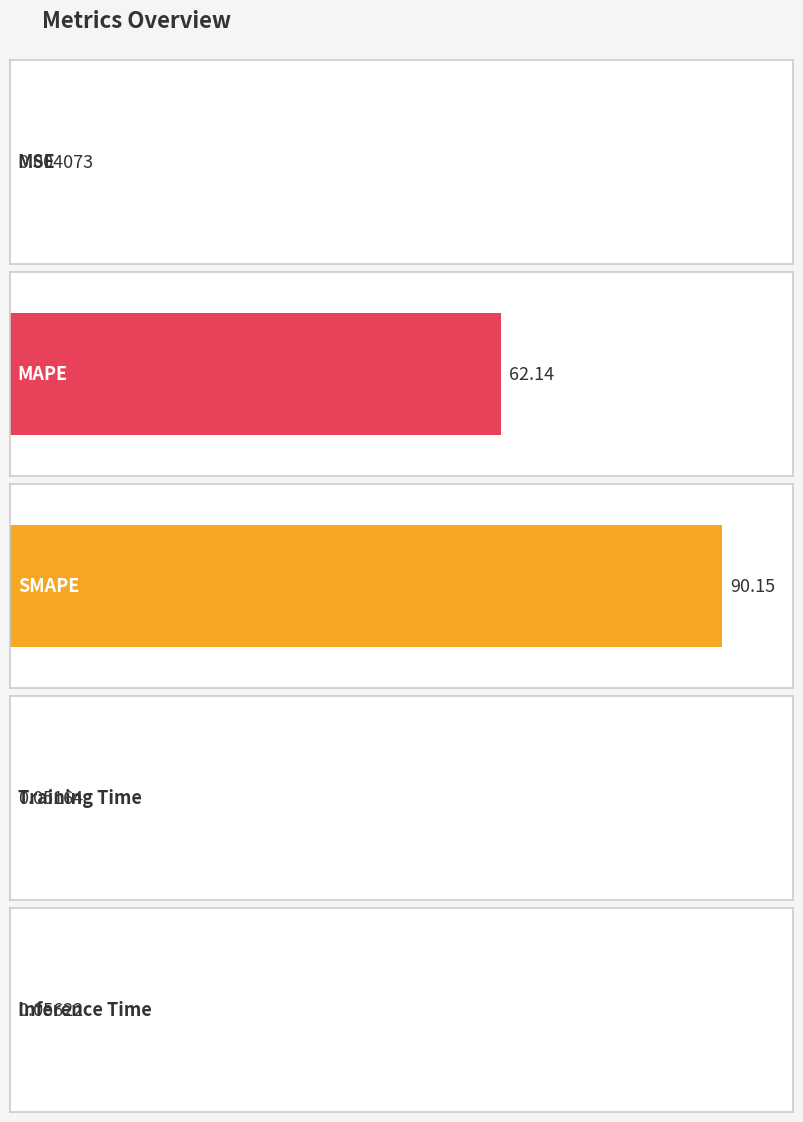

Reading left to right, transcribe all the data shown in this chart.

MSE=0.0	MAPE=62.1	SMAPE=90.1	Training Time=0.1	Inference Time=0.1